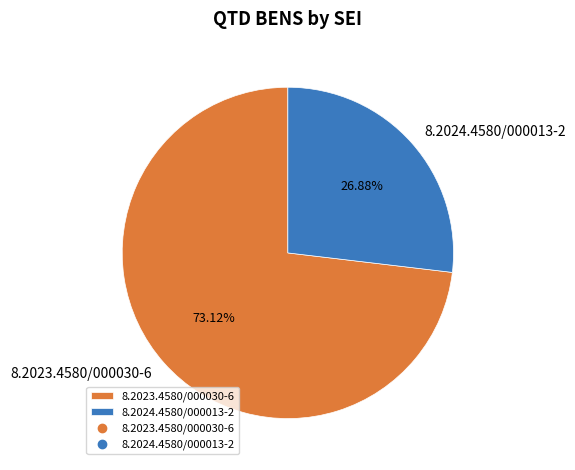

What is the majority slice?

8.2023.4580/000030-6